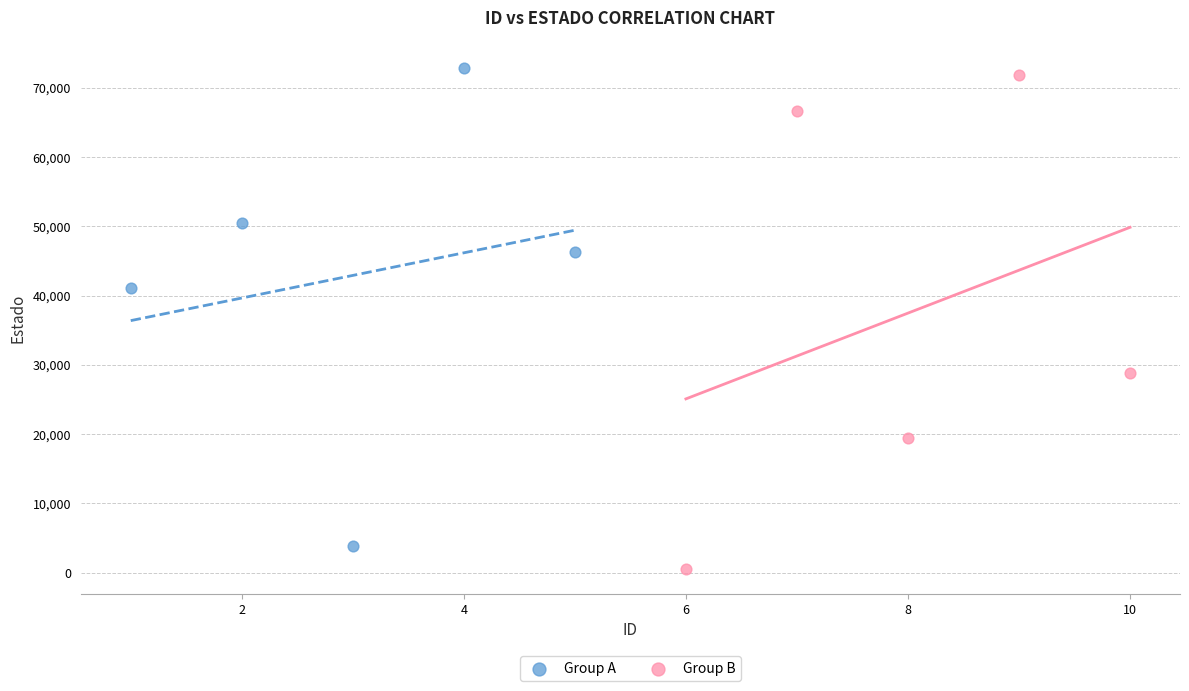

Which series has the largest Y range (max minus min)?

Group B